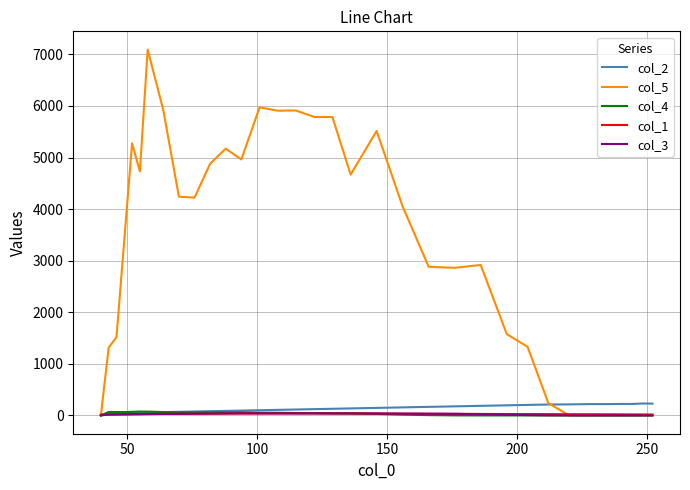

Which series has the largest range (max minus min)?

col_5